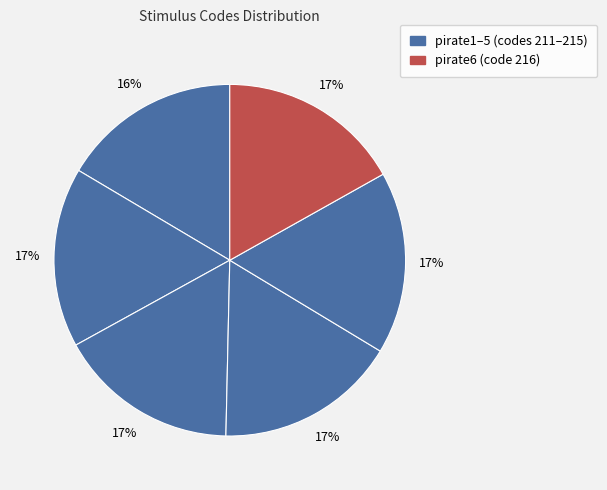

How many slices are in this pie chart?

6